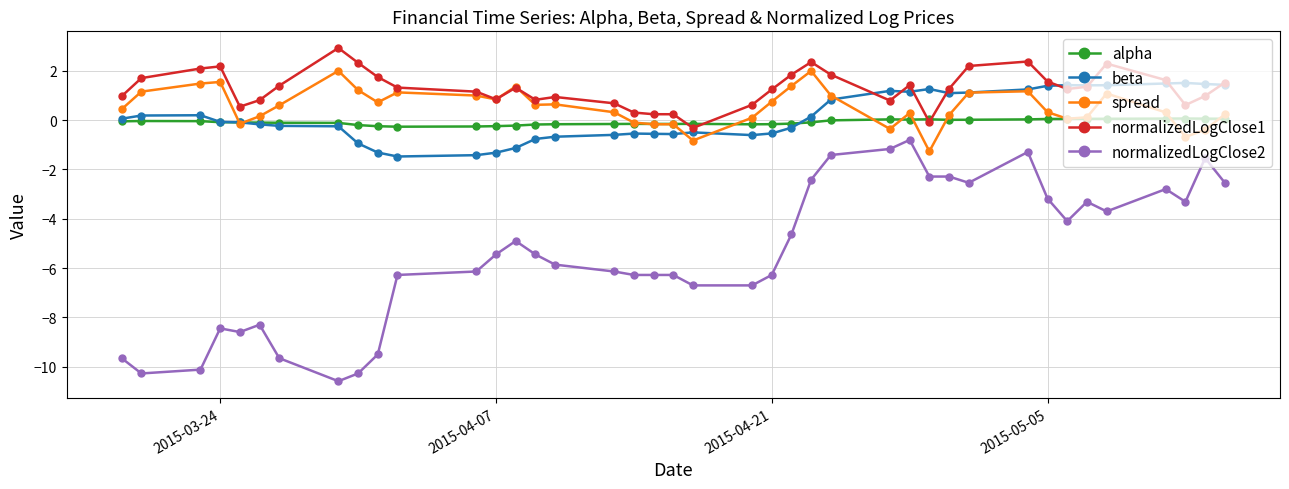

What is the maximum value for spread?

2.0